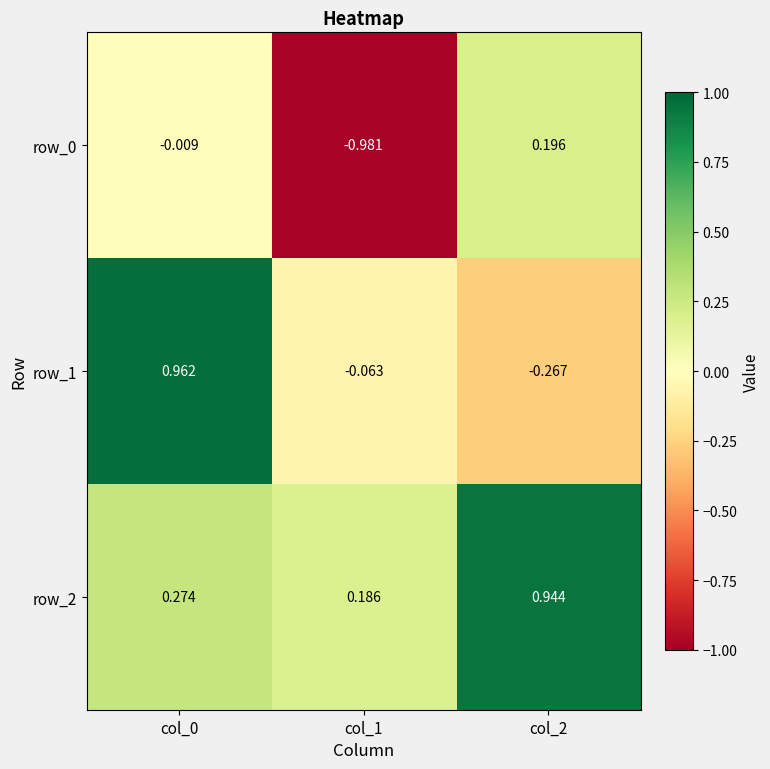

At how many categories does at least one series exceed 0?

3